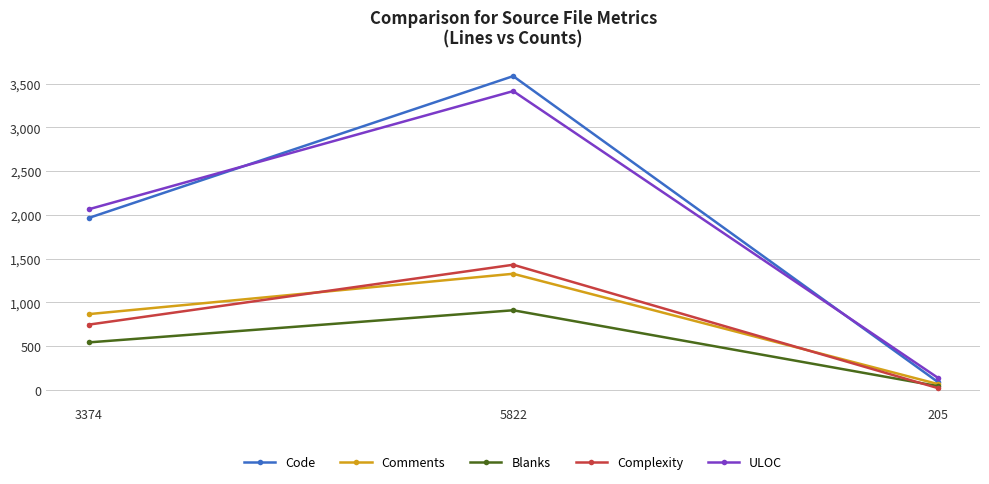

What is the label of the 1st point from the left?

3374